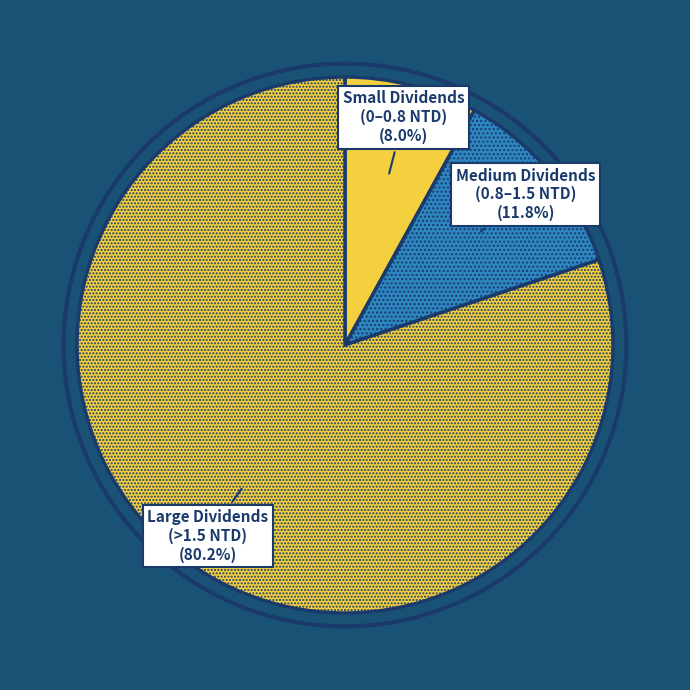

Rank the categories by value from highest to lowest.

Large Dividends (>1.5 NTD) (80.2%), Medium Dividends (0.8–1.5 NTD) (11.8%), Small Dividends (0–0.8 NTD) (8.0%)